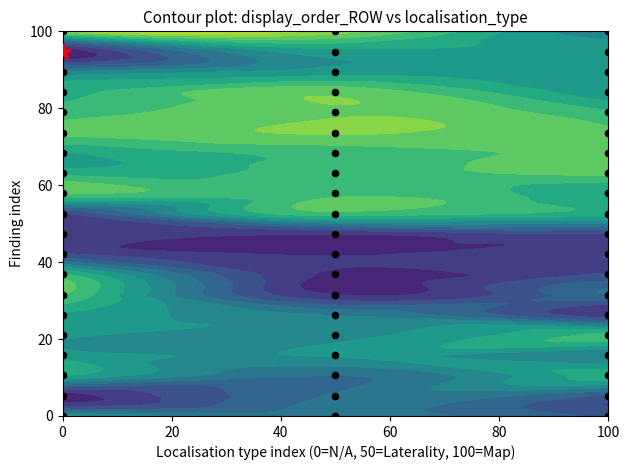

Reading left to right, what are all the values shown in this chart?

N/A: 72	14	81	74	71	78	101	92	31	30	29	102	86	79	103	94	87	61	10	119
Laterality: 54	51	50	71	67	59	20	18	19	21	96	97	95	94	111	109	107	75	76	116
Map: 38	37	87	59	94	21	50	31	30	29	86	79	103	102	101	92	72	74	78	61